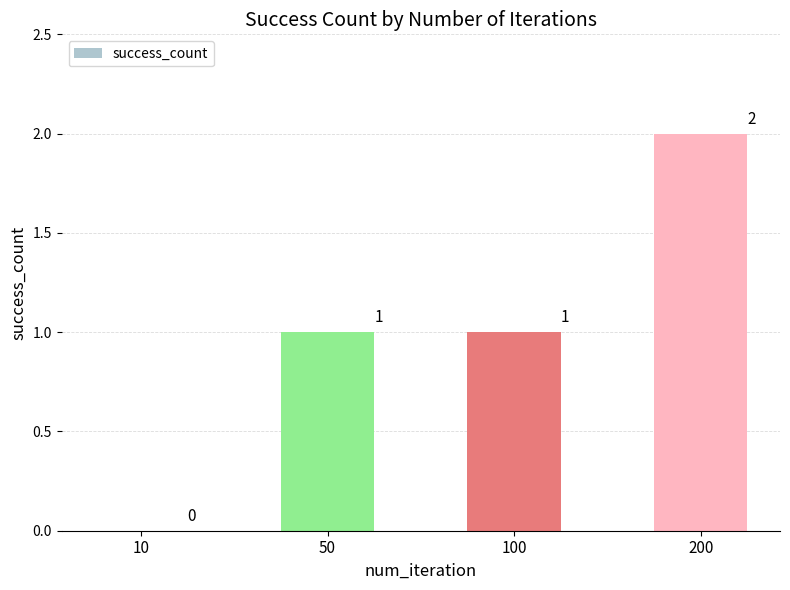

How many values are above zero?

3